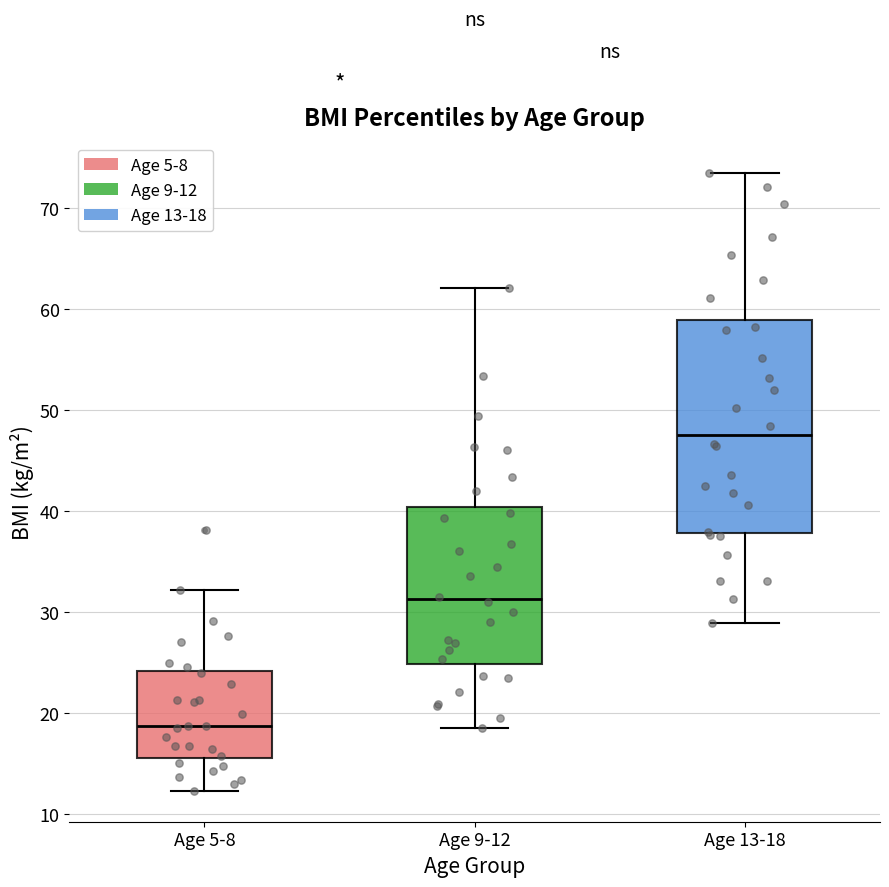

Reading left to right, read every box against the y-axis: the position of its median line, the range the box covers, and the ends of its whiskers. The values are not printed on the chart, so give them approximately, as read against the axis.

Age 5-8: median 19, box 16 to 24, whiskers 12 to 32
Age 9-12: median 31, box 25 to 40, whiskers 19 to 62
Age 13-18: median 48, box 38 to 59, whiskers 29 to 74